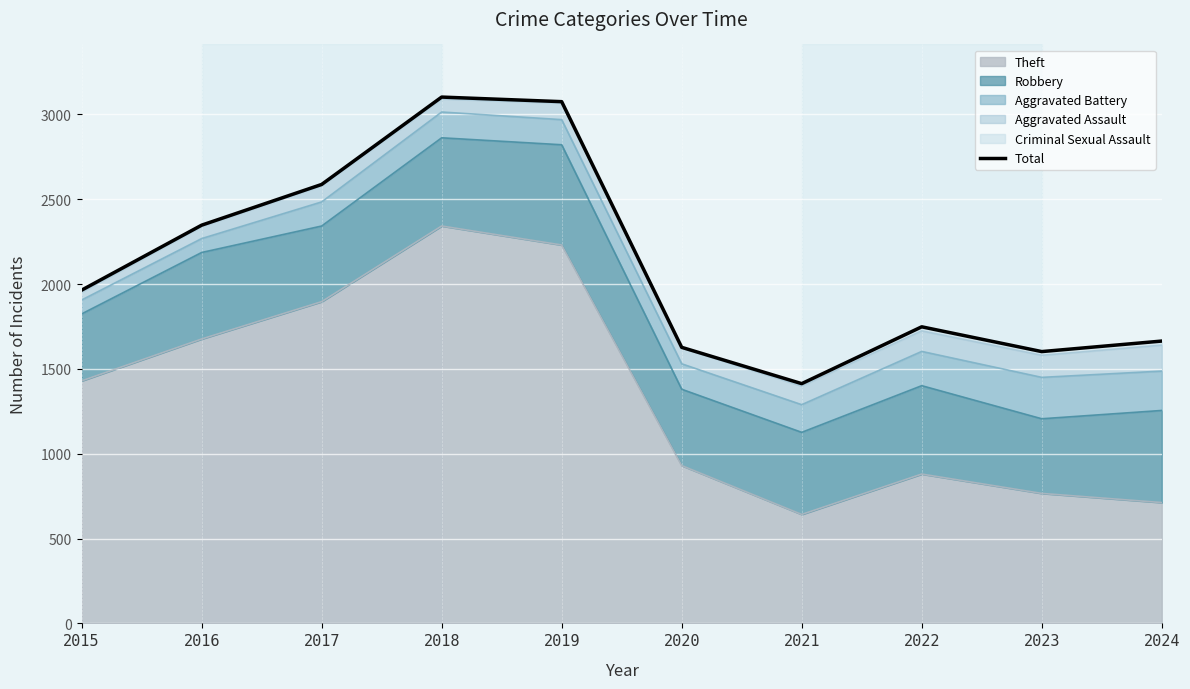

List the labels in order of value, largest first.

2018, 2019, 2017, 2016, 2015, 2022, 2024, 2020, 2023, 2021